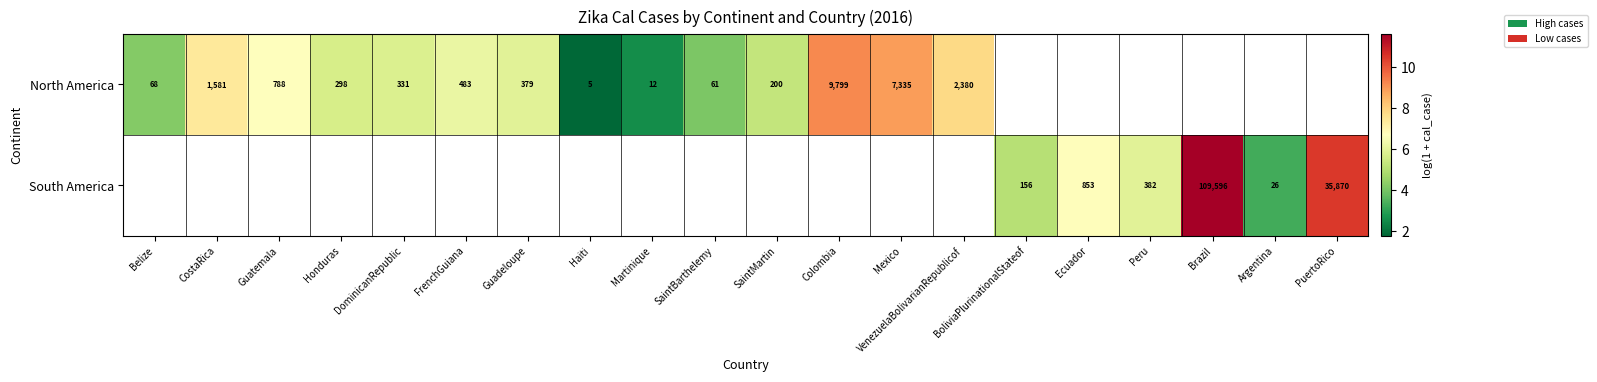

What is the sum of the North America values at Belize and FrenchGuiana?

10.4